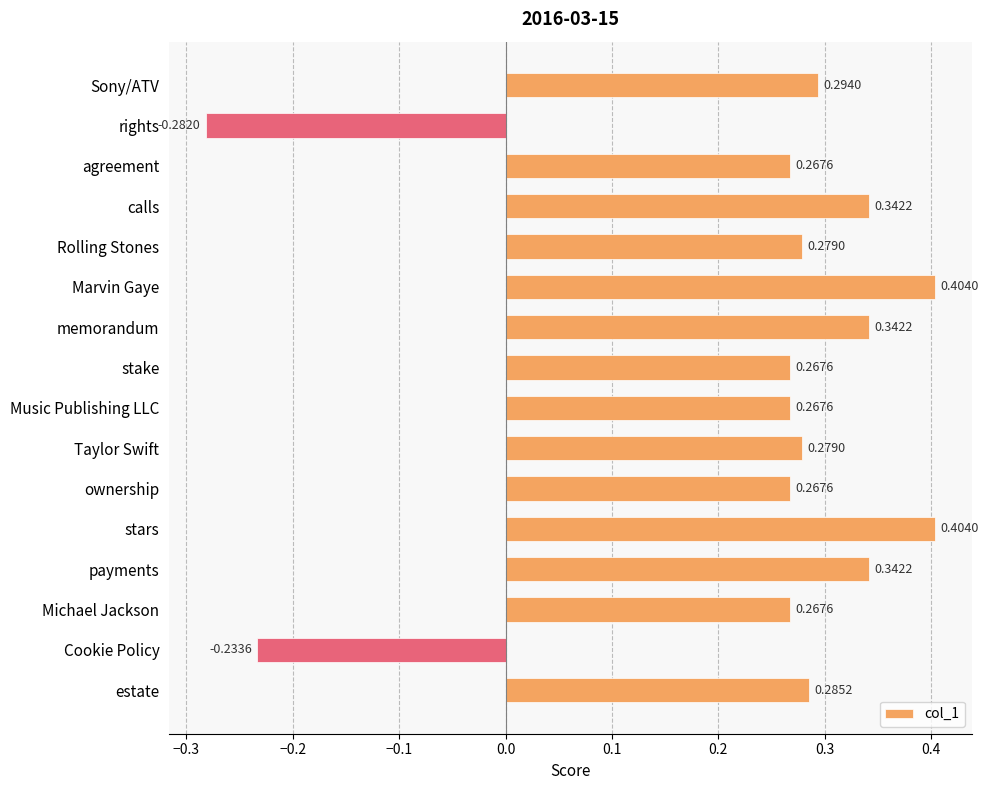

At which label is the value closest to 0?

Cookie Policy